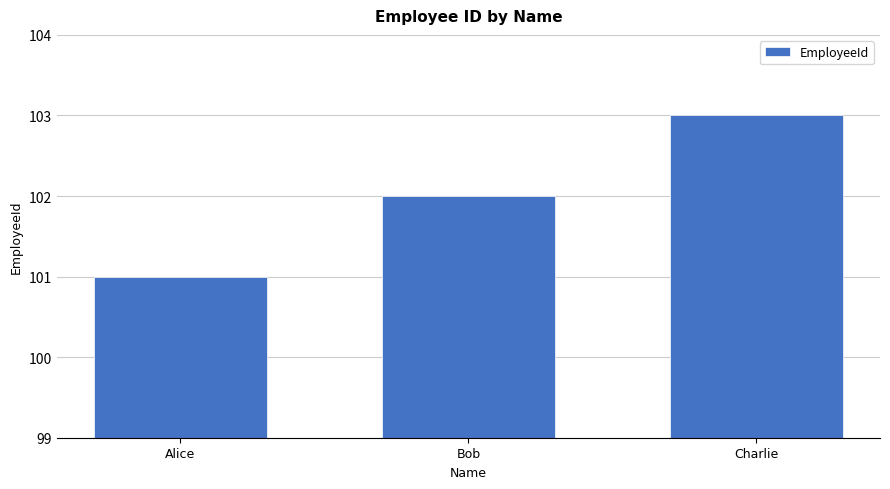

The chart shows a value of 141 at Bob. True or false?

False